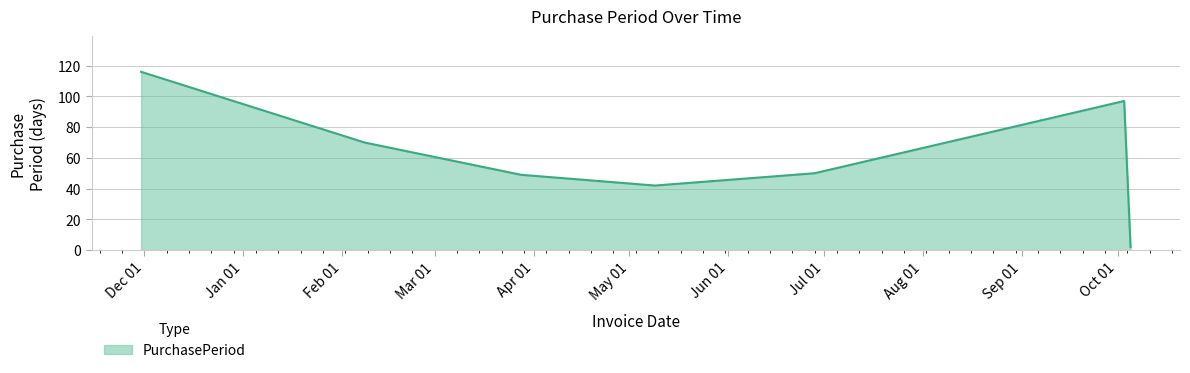

Reading right to left, list all the values displayed in this chart.

2	97	50	42	49	70	116